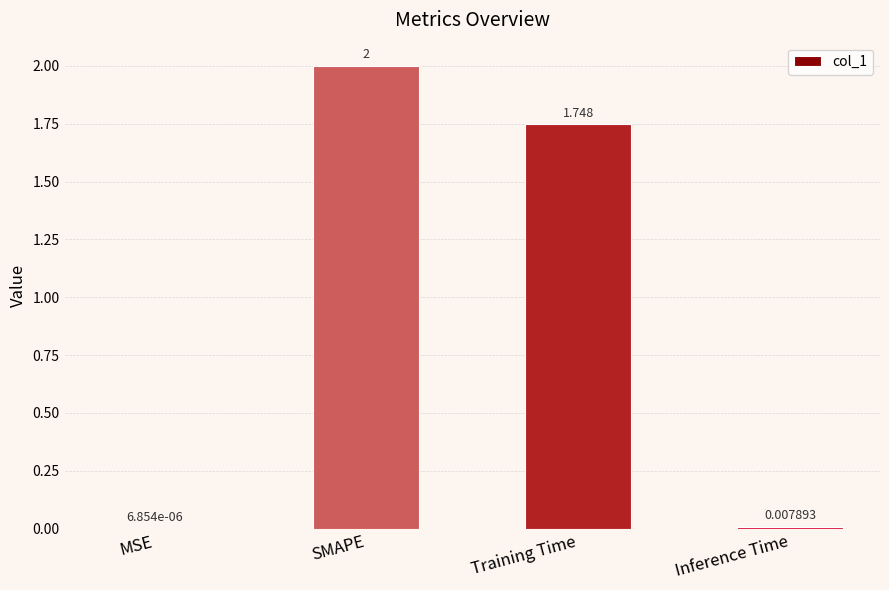

At which category does the chart reach its peak across all series?

SMAPE